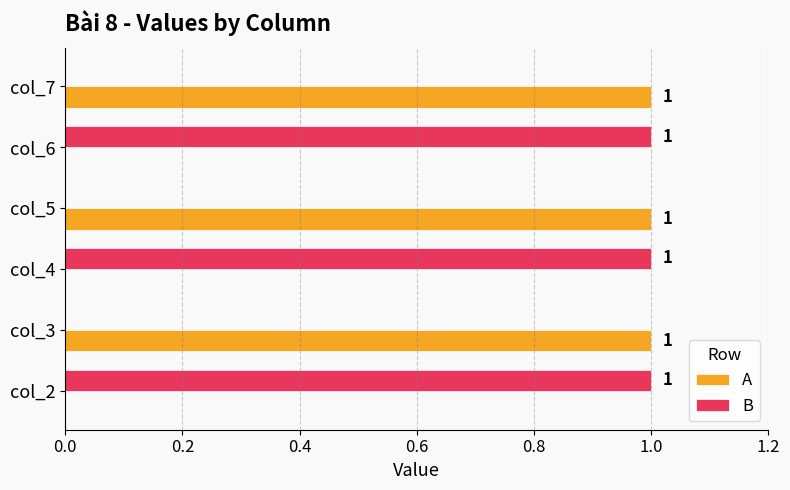

True or false: A has a value of 2 at col_5.

False